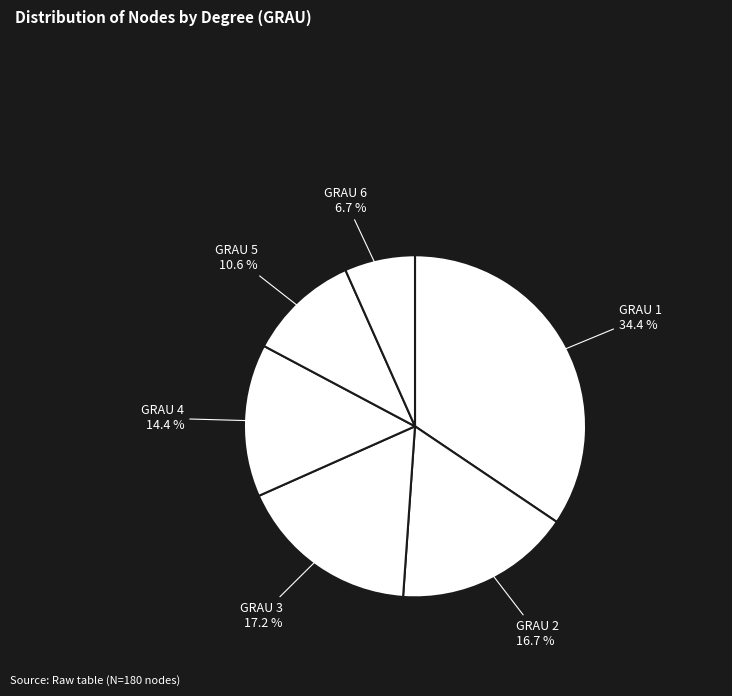

Rank the categories by value from highest to lowest.

GRAU 1, GRAU 3, GRAU 2, GRAU 4, GRAU 5, GRAU 6